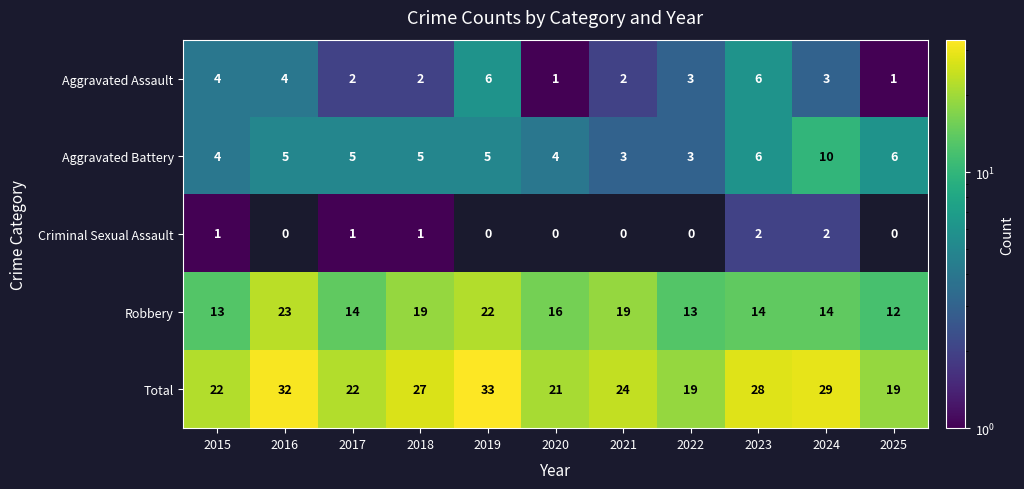

Rank the series by their maximum value, from lowest to highest.

Criminal Sexual Assault, Aggravated Assault, Aggravated Battery, Robbery, Total